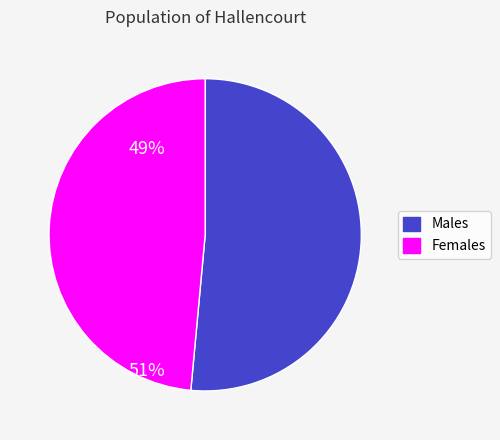

Rank the categories by value from highest to lowest.

Males, Females